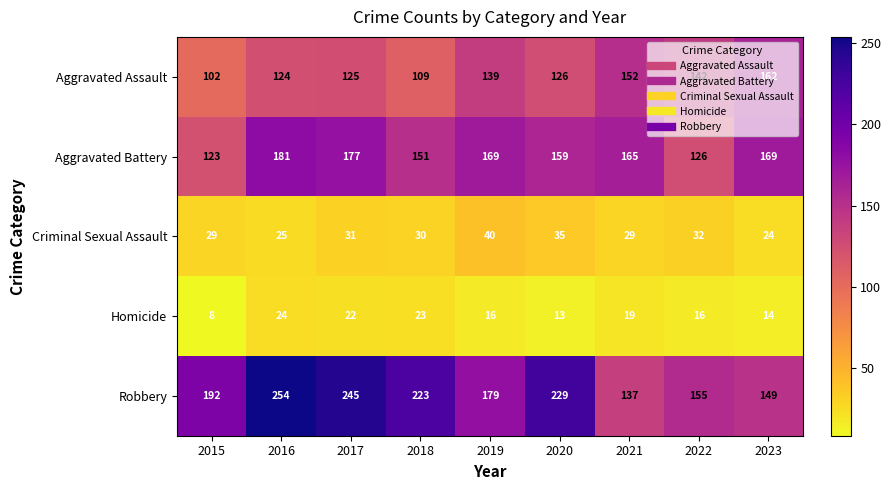

What is the total value across all series at 2022?

471